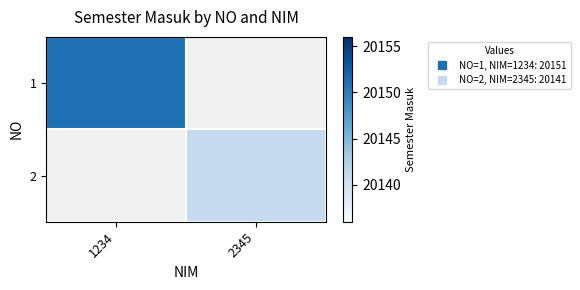

The value of 2 at 2345 is 6577.2. True or false?

False